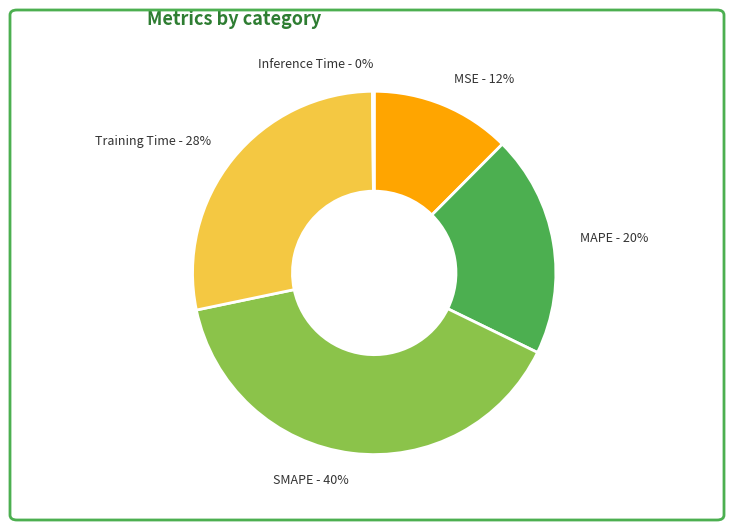

Does SMAPE represent more than half of the total?

No